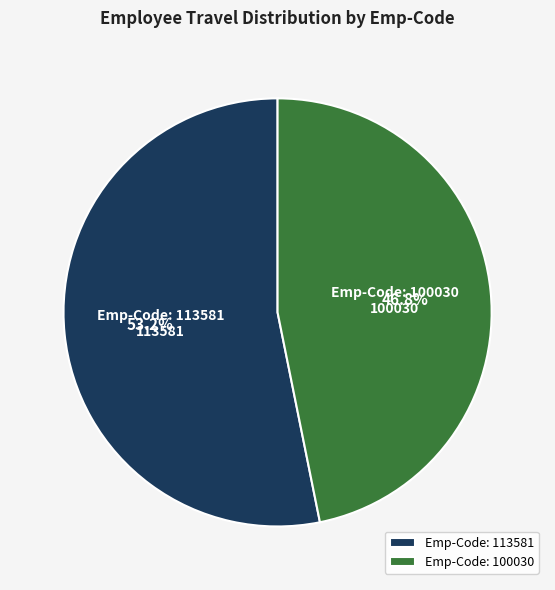

Between Emp-Code: 100030 and Emp-Code: 113581, which is larger?

Emp-Code: 113581